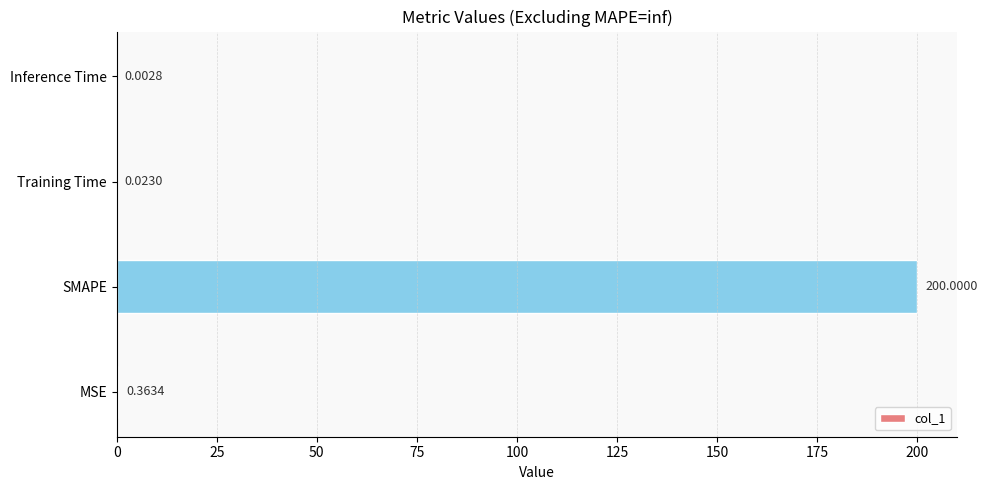

What is the sum of the values at SMAPE and Training Time?

200.0